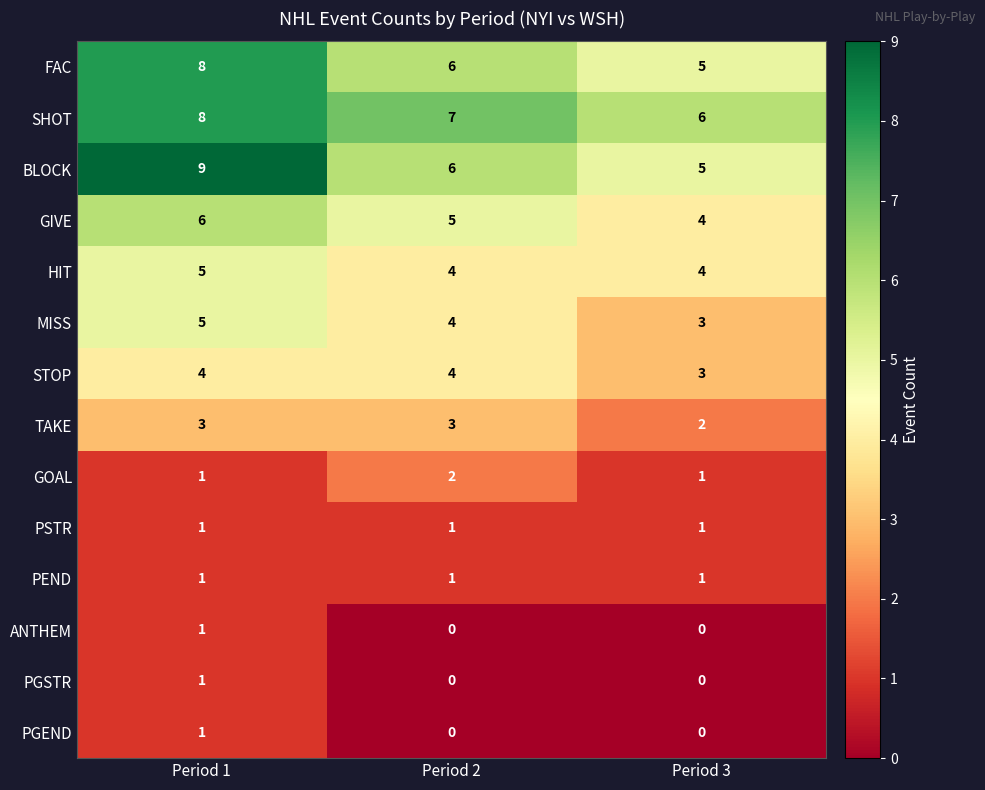

What is the sum of the FAC values at Period 1 and Period 2?

14